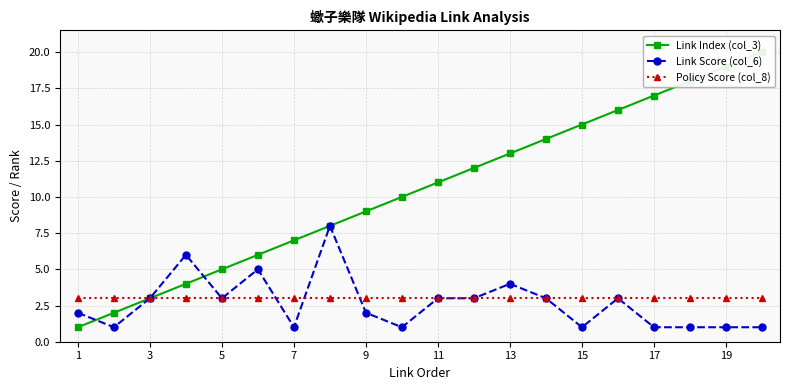

True or false: Link Score (col_6) has a value of 1 at 9.

False